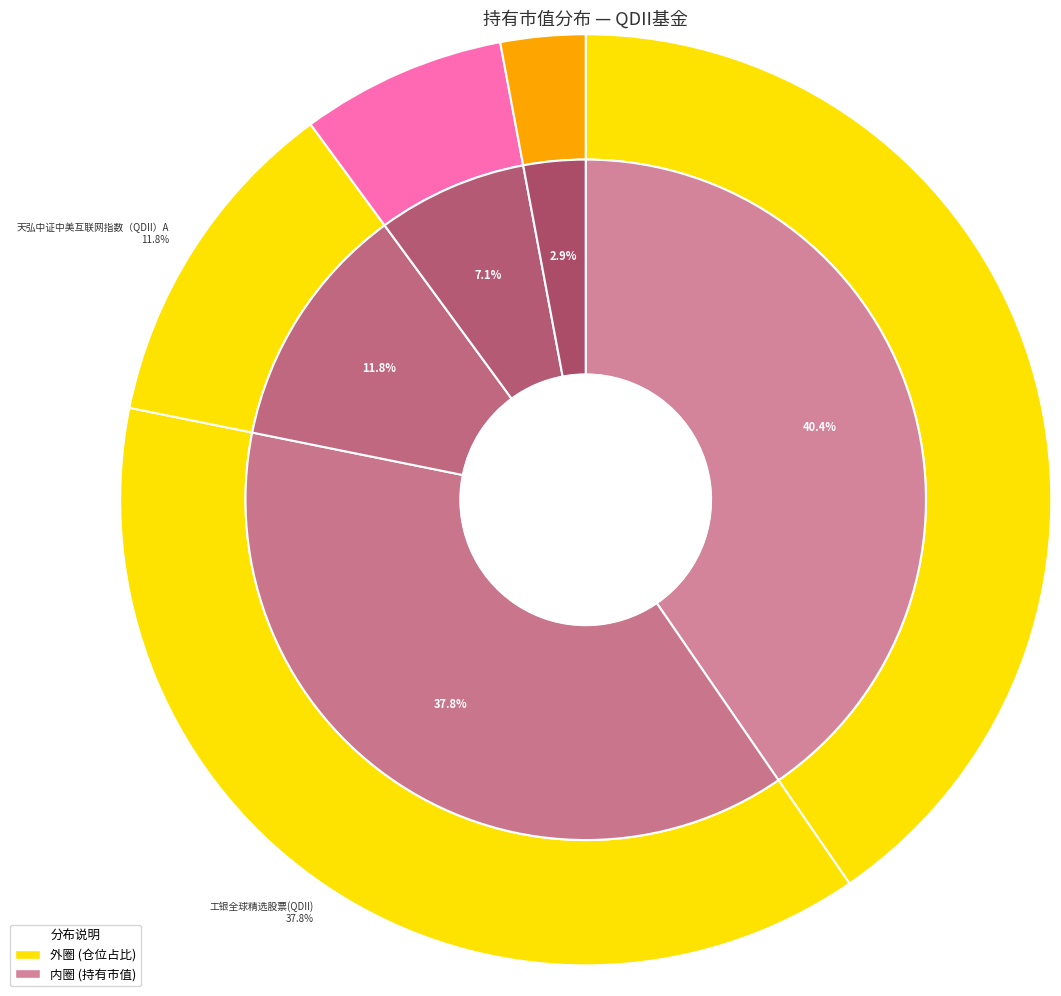

How many segments does this pie chart have?

5